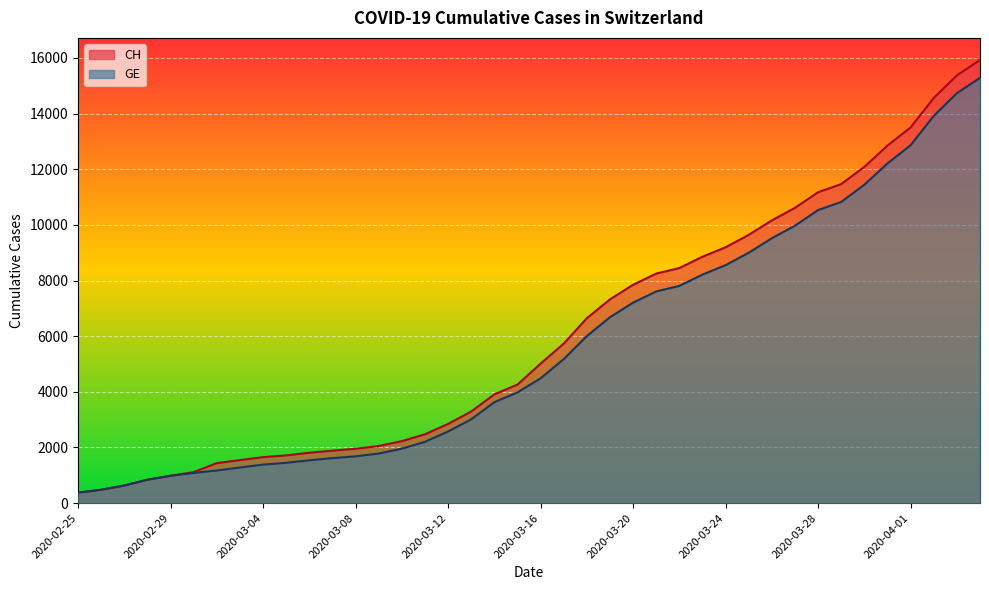

What is the highest value of the GE series?

15284